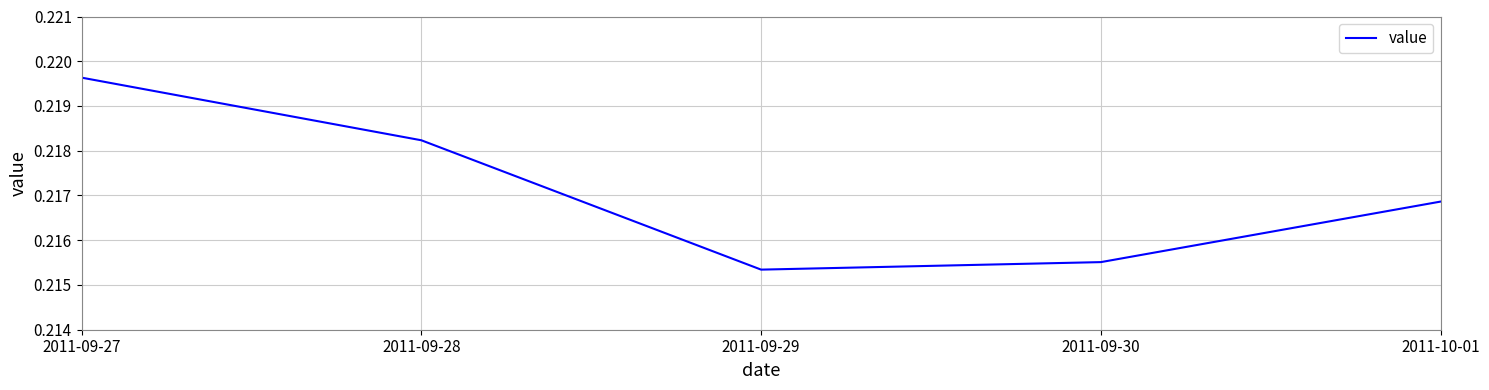

At which category does the chart reach its minimum across all series?

2011-09-29